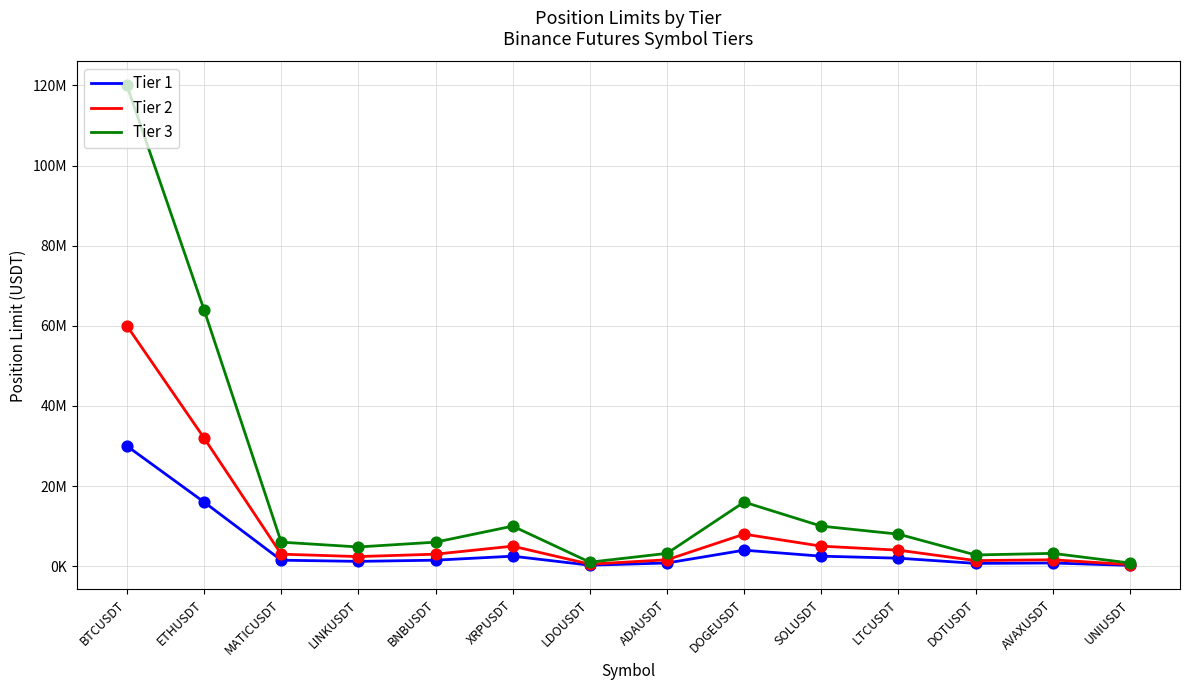

Is the value of Tier 1 at DOTUSDT greater than the value of Tier 2 at DOGEUSDT?

No